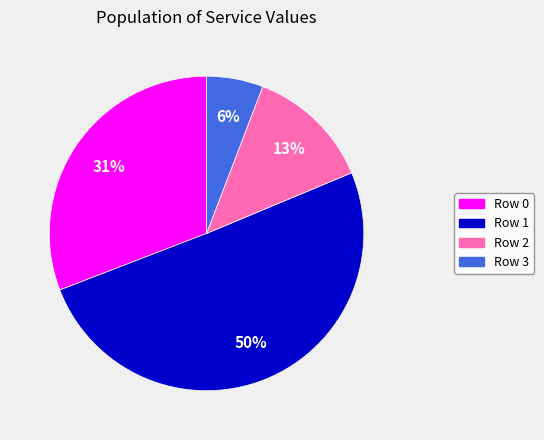

To the nearest percent, what portion does Row 3 represent?

6%